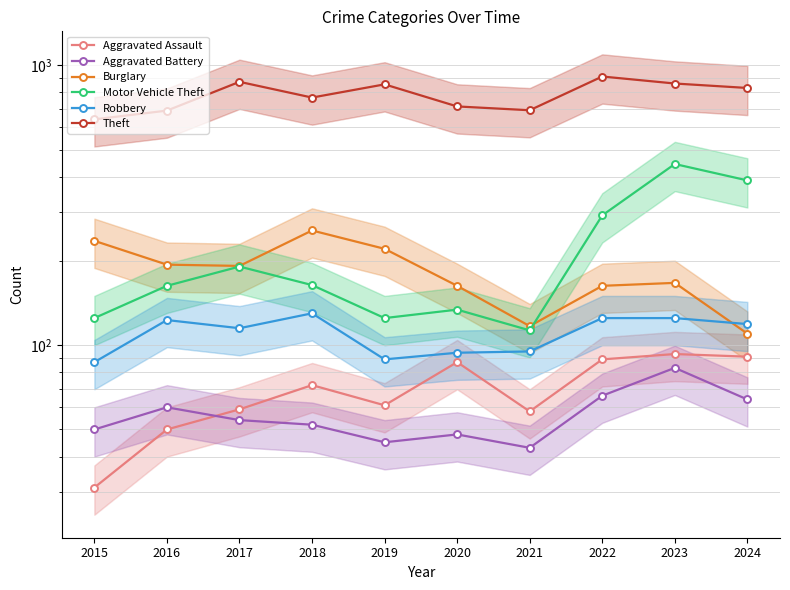

How many lines are shown in the chart?

6